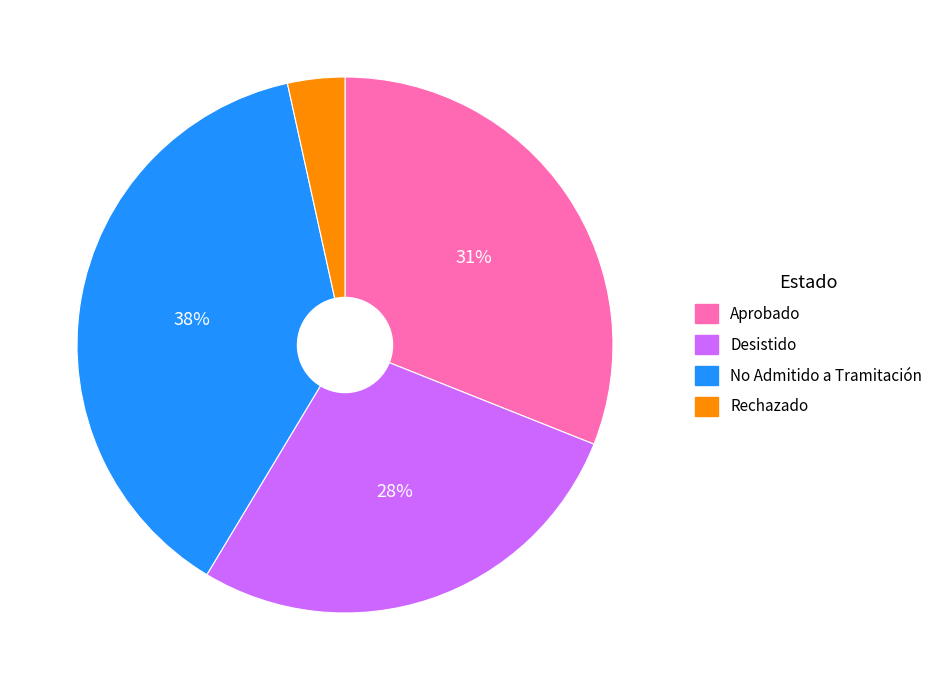

How many slices are in this pie chart?

4